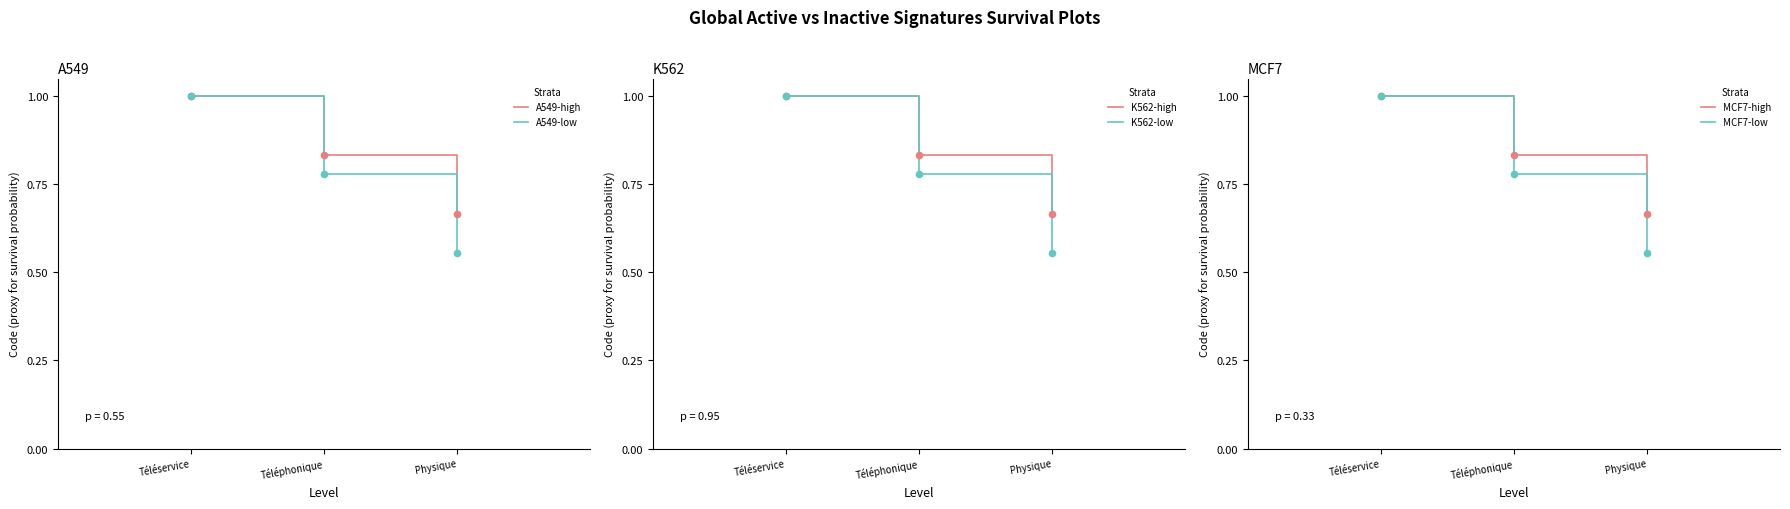

Which series has the largest Y range (max minus min)?

A549-low